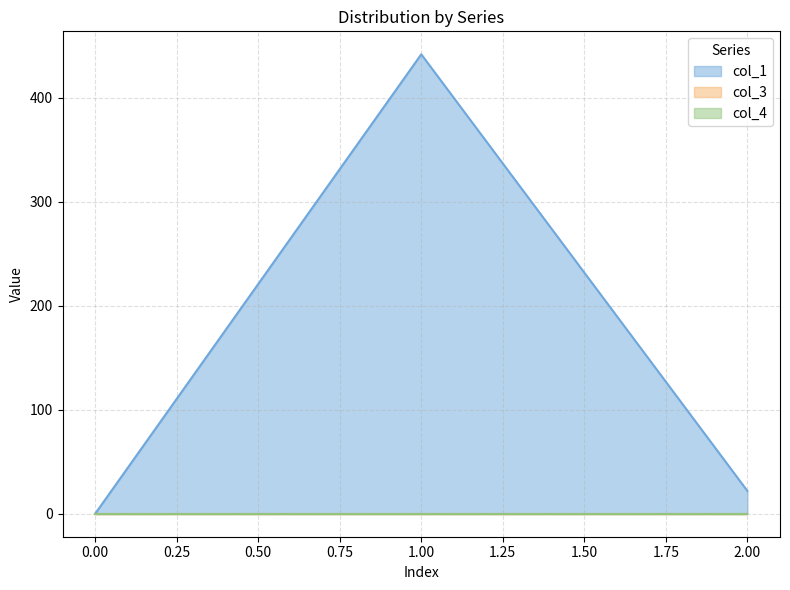

List the series in order of their peak value, highest first.

col_1, col_3, col_4